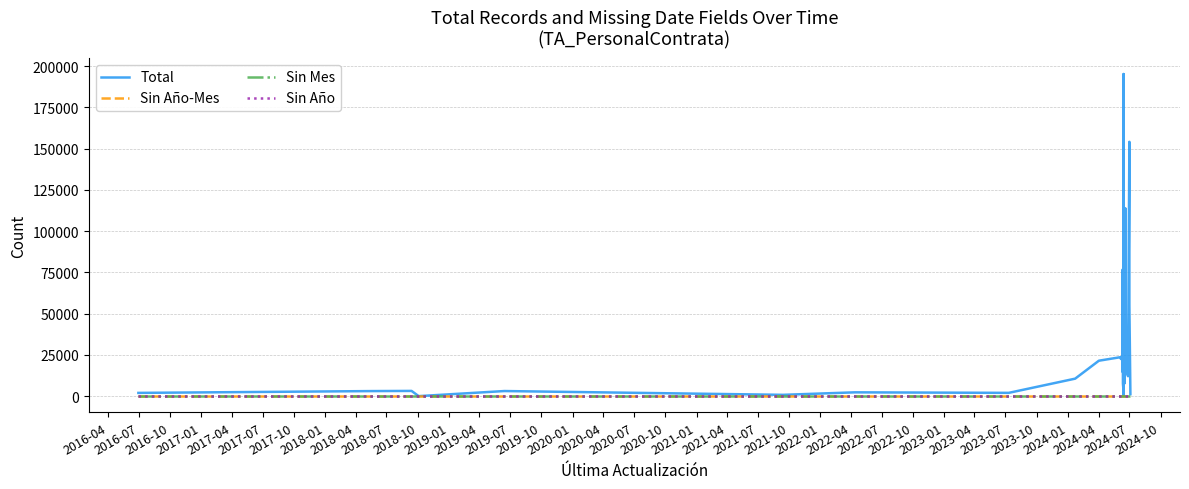

At how many categories does at least one series exceed 86688?

3